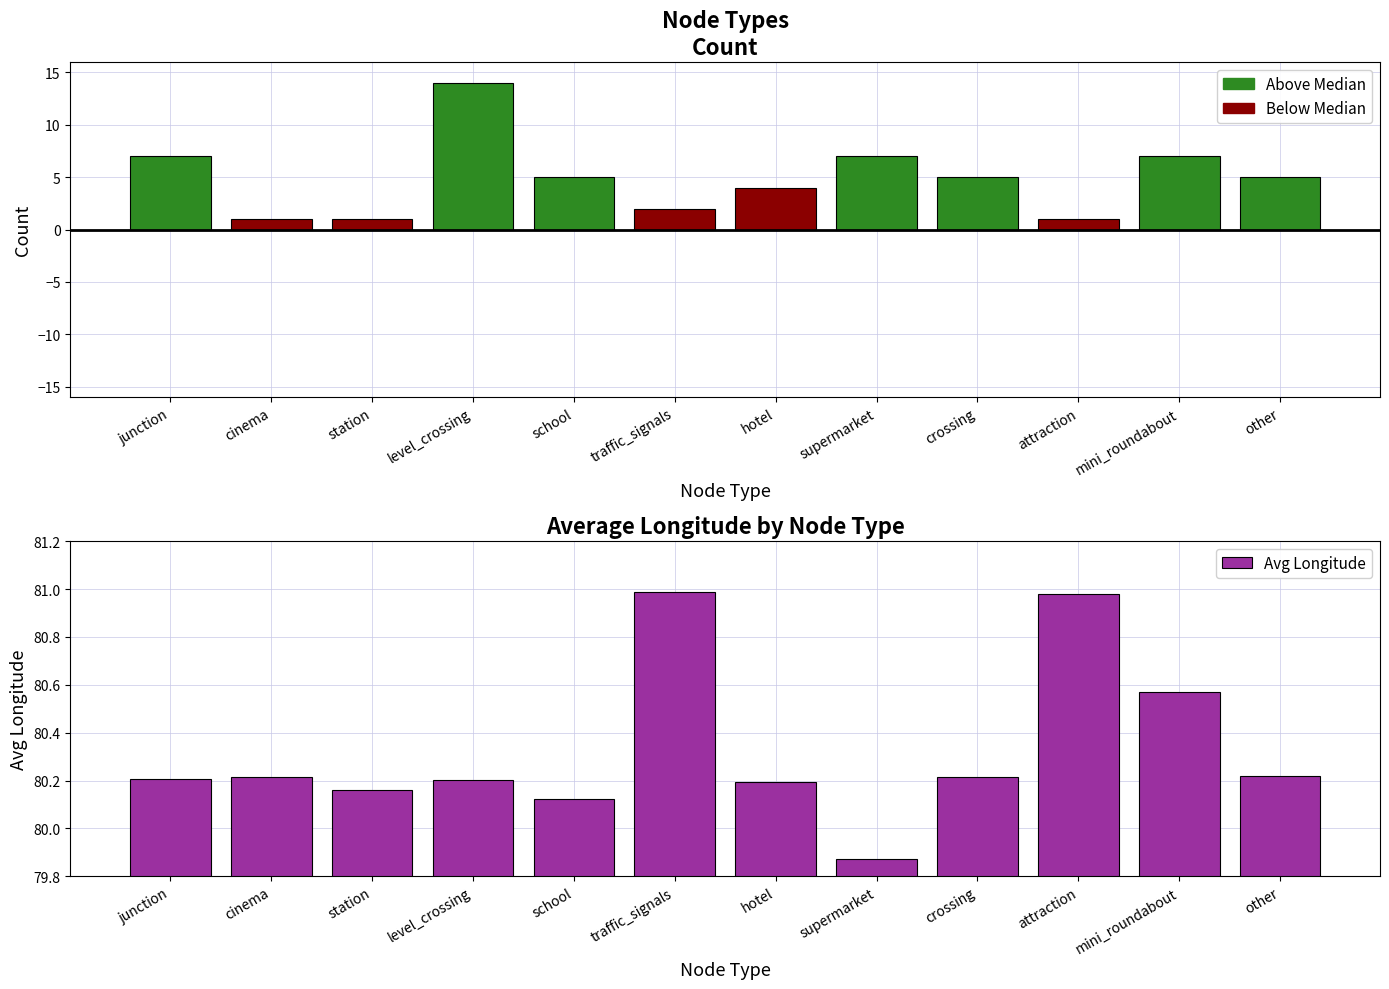

List the labels in order of value, smallest first.

supermarket, school, station, hotel, level_crossing, junction, crossing, cinema, other, mini_roundabout, attraction, traffic_signals